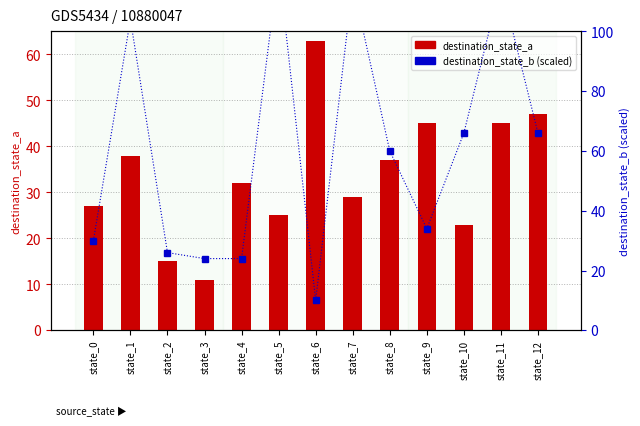

What is the difference between the highest and lowest values at state_2?

11